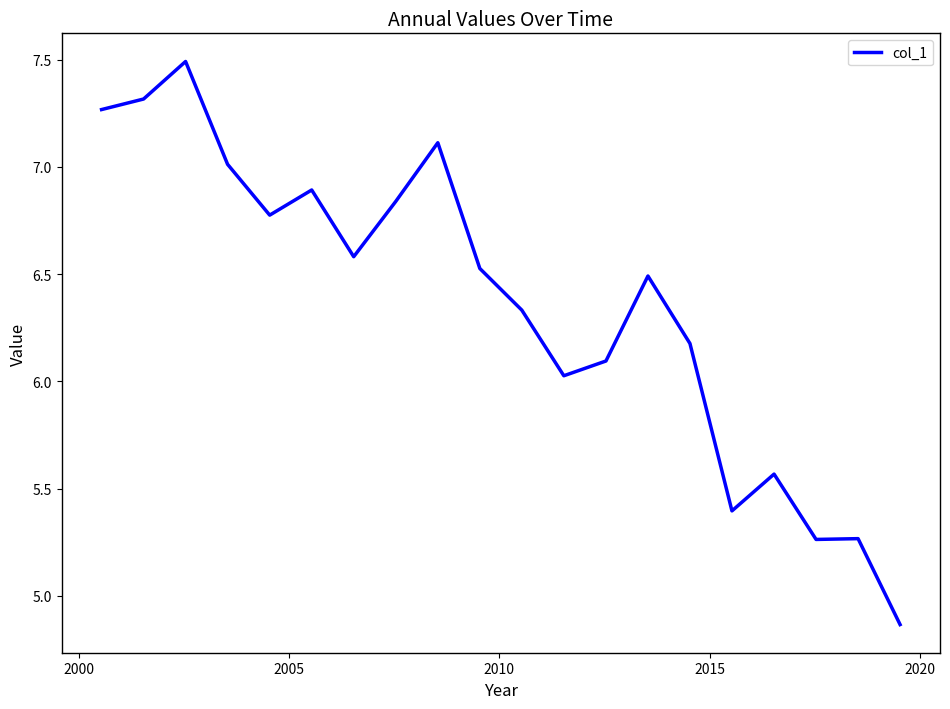

What is the difference between the maximum and minimum values?

2.6